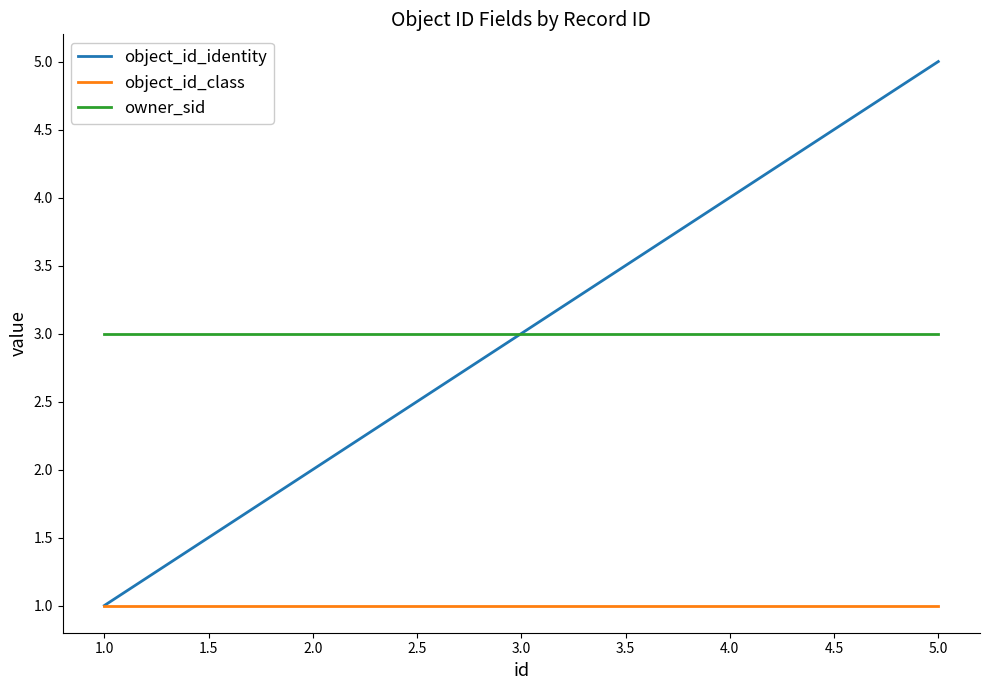

What is the maximum value for object_id_identity?

5